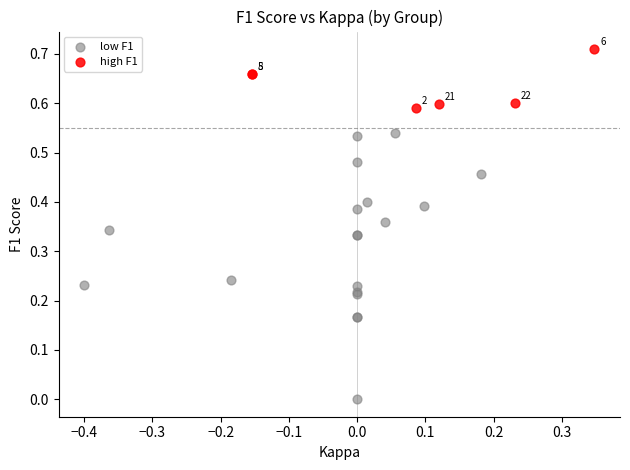

Which series contains the highest Y value?

high F1